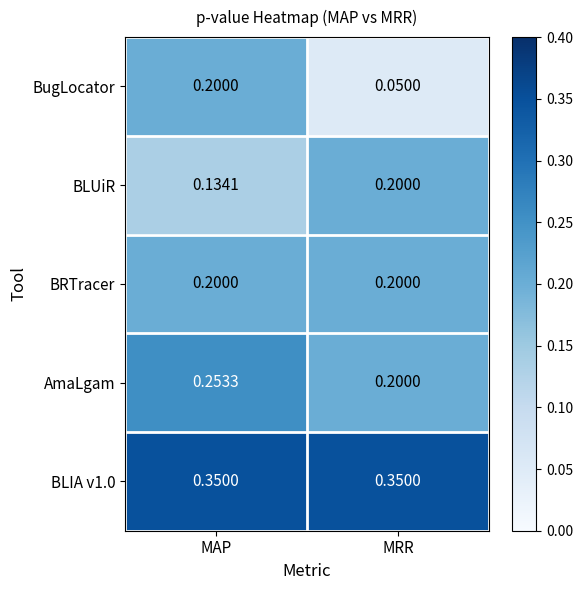

At which category is the sum across all series the highest?

MAP